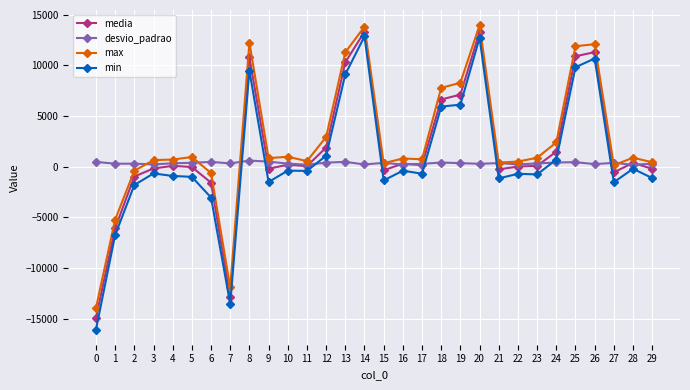

True or false: media and max intersect in this chart.

False